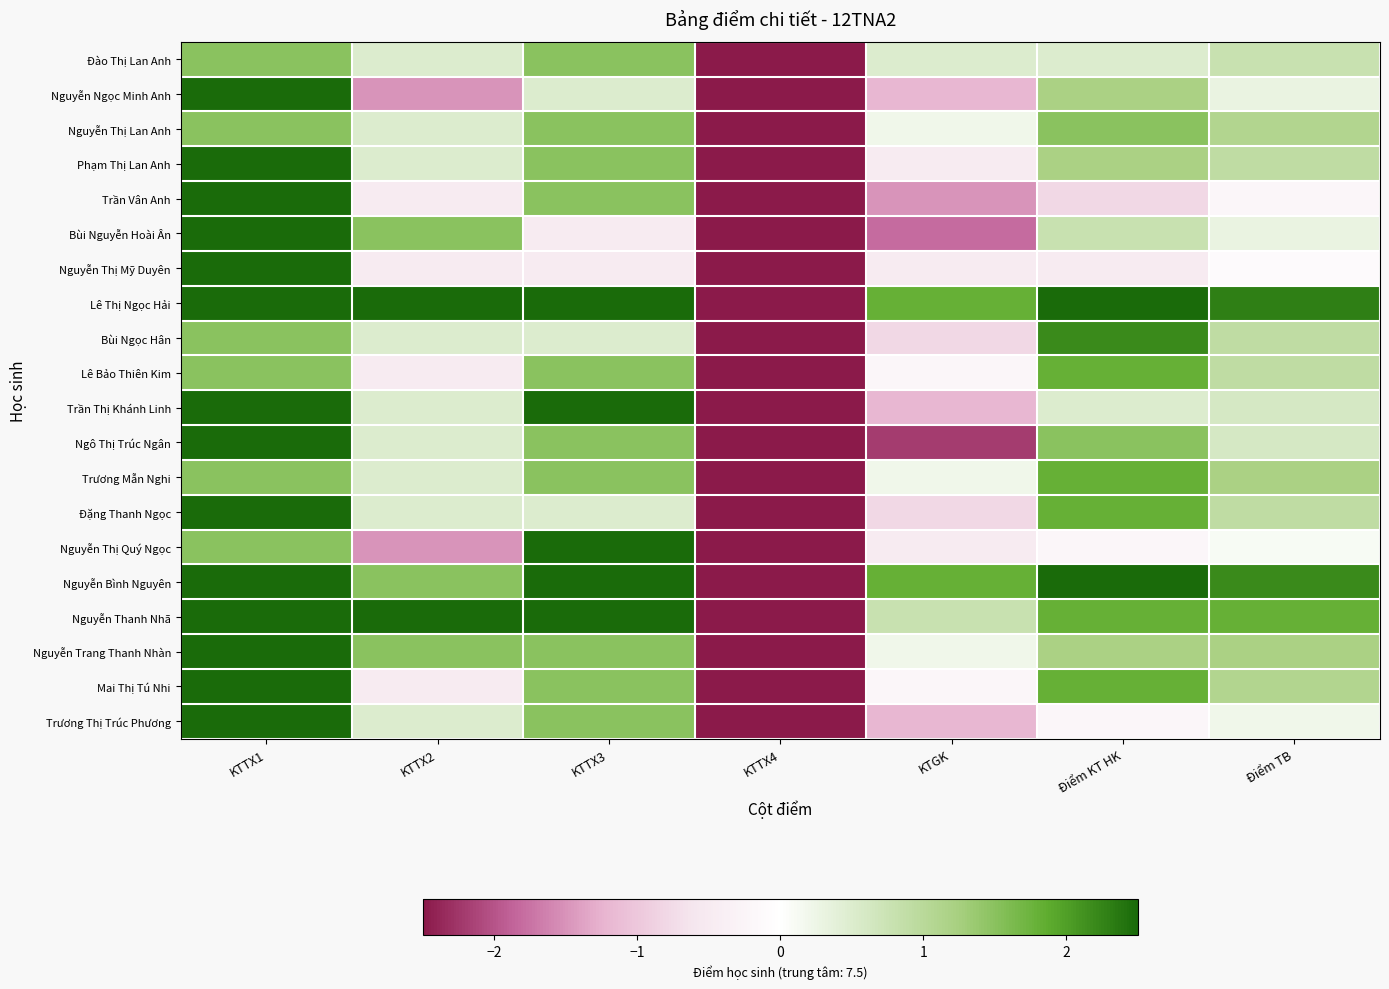

List the series in order of their peak value, highest first.

Nguyễn Ngọc Minh Anh, Phạm Thị Lan Anh, Trần Vân Anh, Bùi Nguyễn Hoài Ân, Nguyễn Thị Mỹ Duyên, Lê Thị Ngọc Hải, Trần Thị Khánh Linh, Ngô Thị Trúc Ngân, Đặng Thanh Ngọc, Nguyễn Thị Quý Ngọc, Nguyễn Bình Nguyên, Nguyễn Thanh Nhã, Nguyễn Trang Thanh Nhàn, Mai Thị Tú Nhi, Trương Thị Trúc Phương, Bùi Ngọc Hân, Lê Bảo Thiên Kim, Trương Mẫn Nghi, Đào Thị Lan Anh, Nguyễn Thị Lan Anh